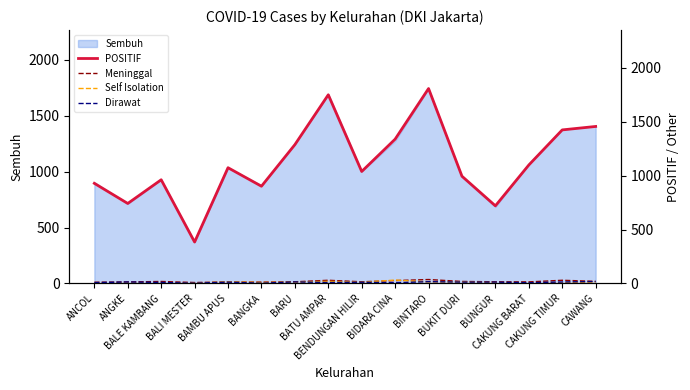

Which series has the largest range (max minus min)?

POSITIF